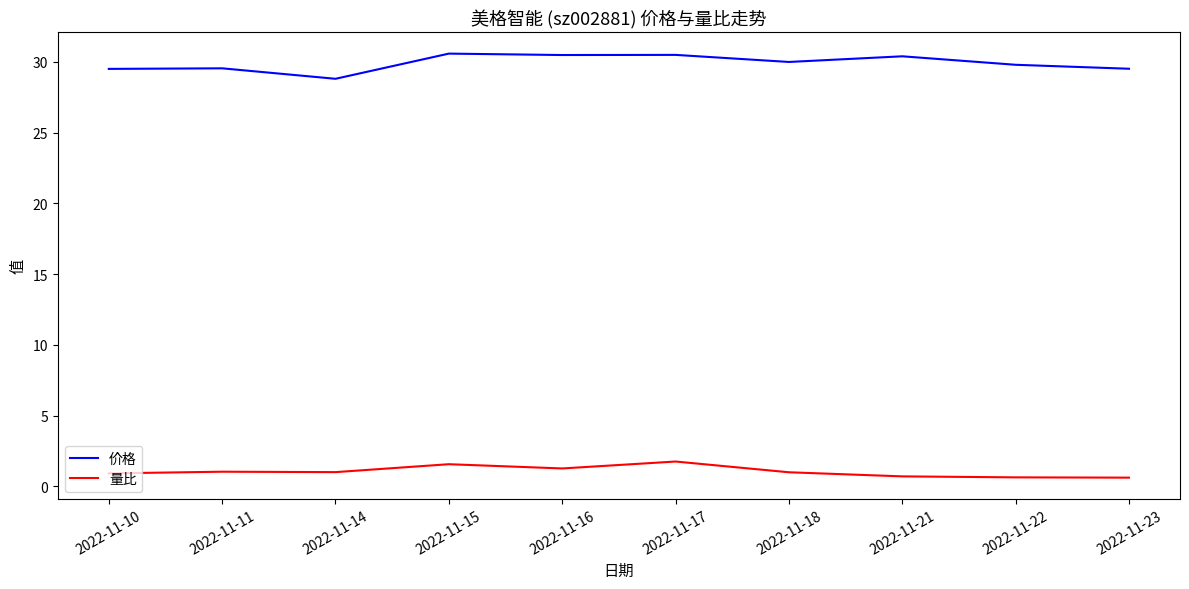

Which series has the largest range (max minus min)?

价格